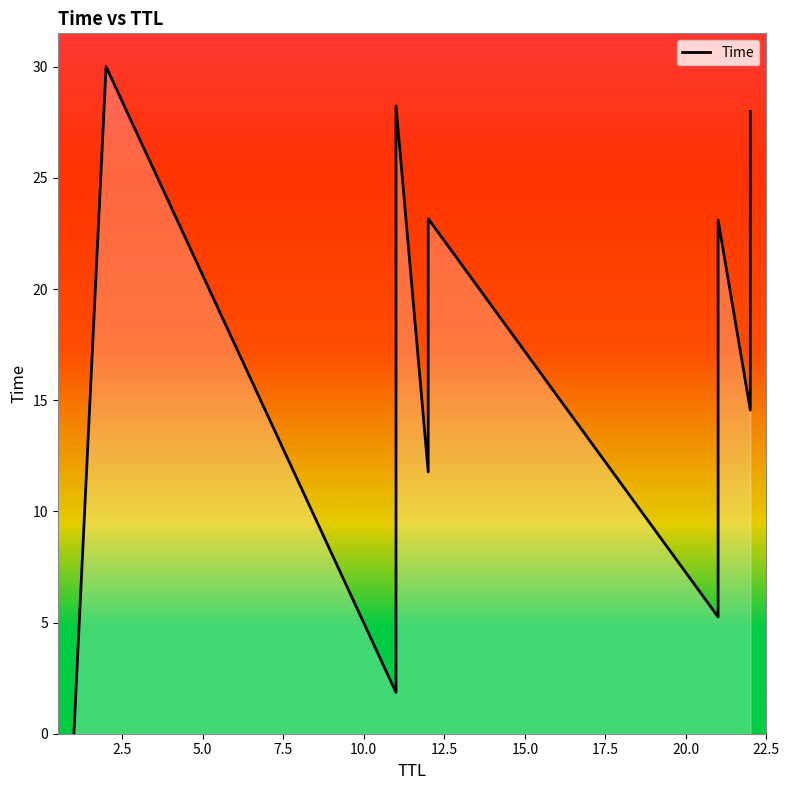

Reading left to right, what are all the values shown in this chart?

0.0	30.0	1.9	5.3	6.8	14.8	21.5	28.2	11.8	23.2	5.3	5.4	11.1	20.6	23.1	14.6	28.0